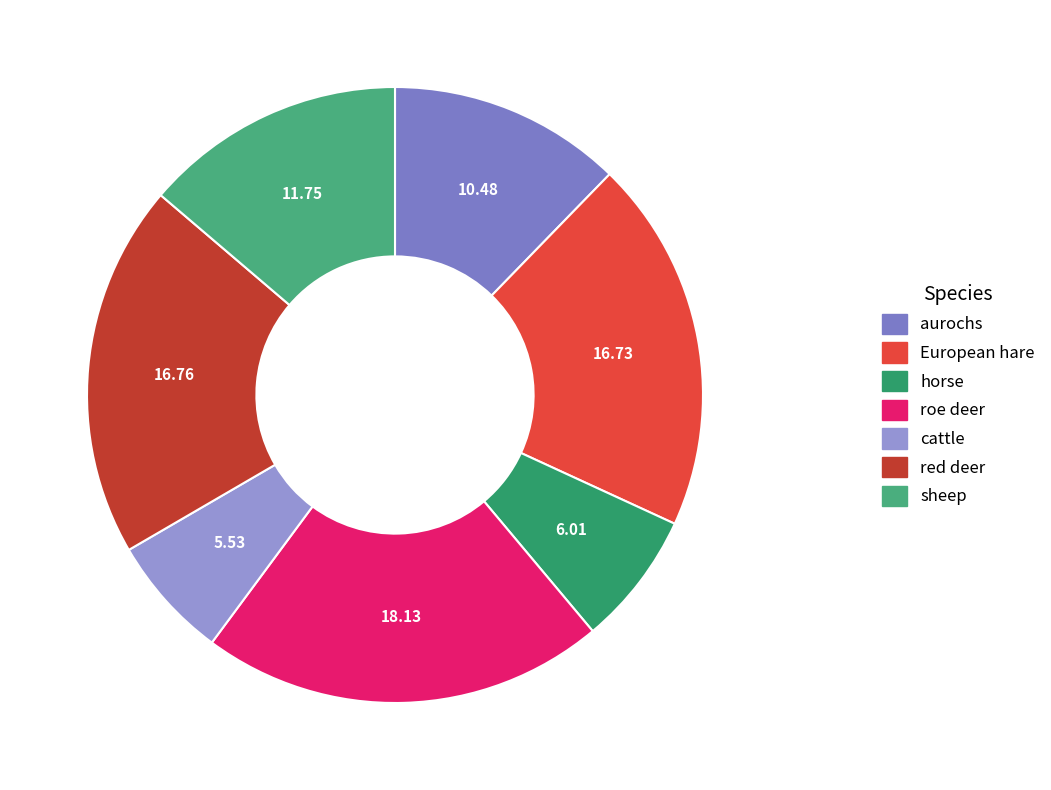

What is the largest slice in the pie chart?

roe deer